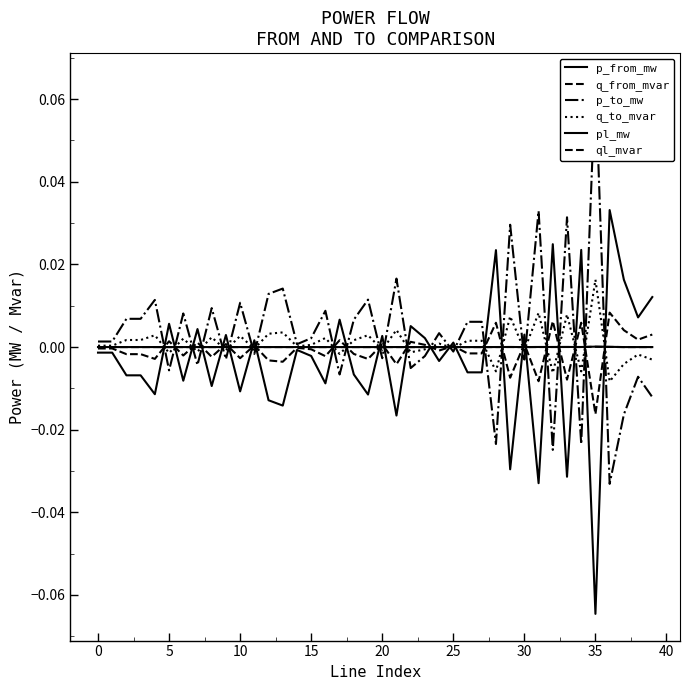

How many series are shown in this chart?

6